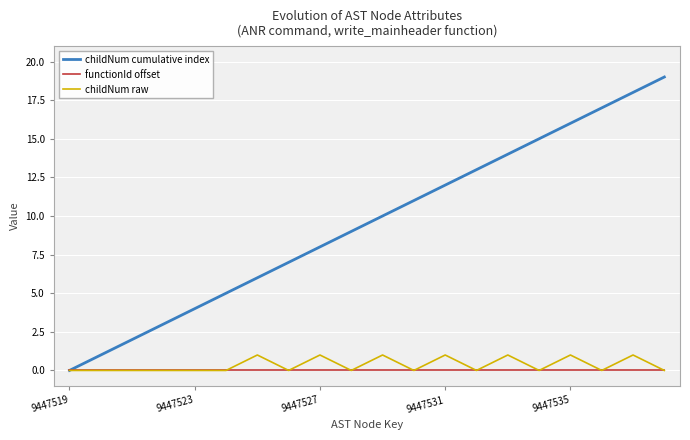

True or false: childNum cumulative index has a value of 0 at 9447519.

True